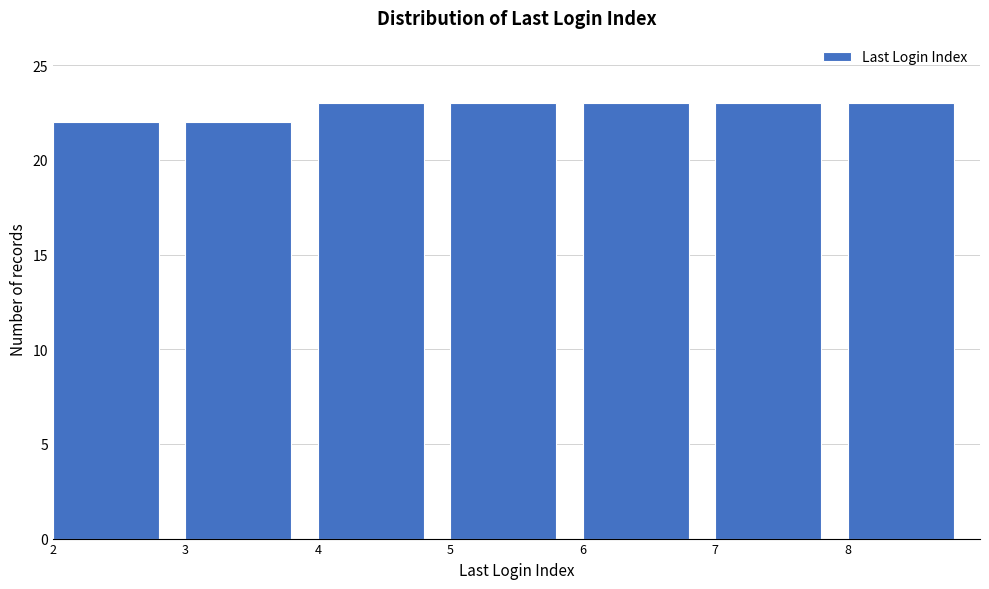

Reading left to right, list all the values displayed in this chart.

22	22	23	23	23	23	23